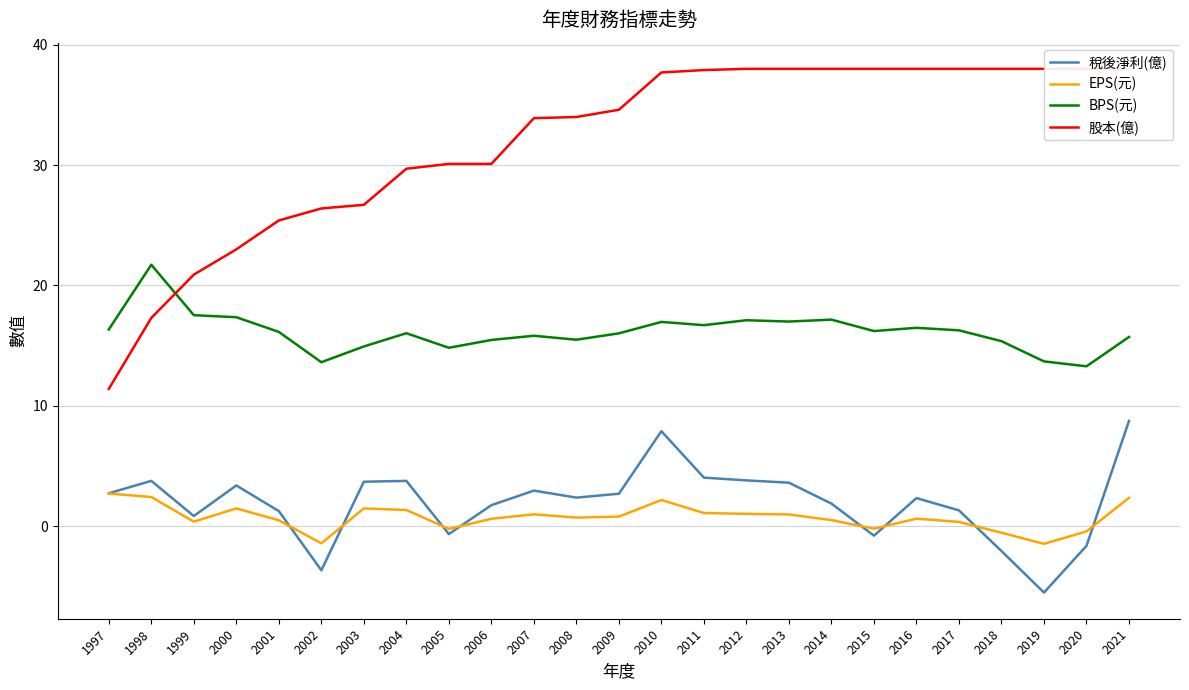

What are all the series names shown in the legend?

稅後淨利(億), EPS(元), BPS(元), 股本(億)